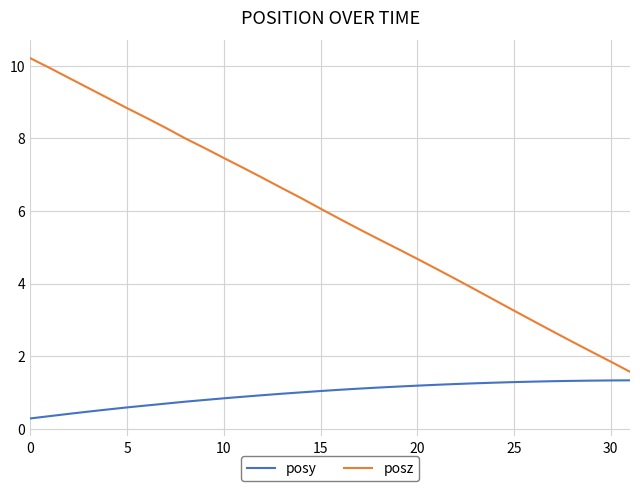

Which series has the widest spread of values?

posz